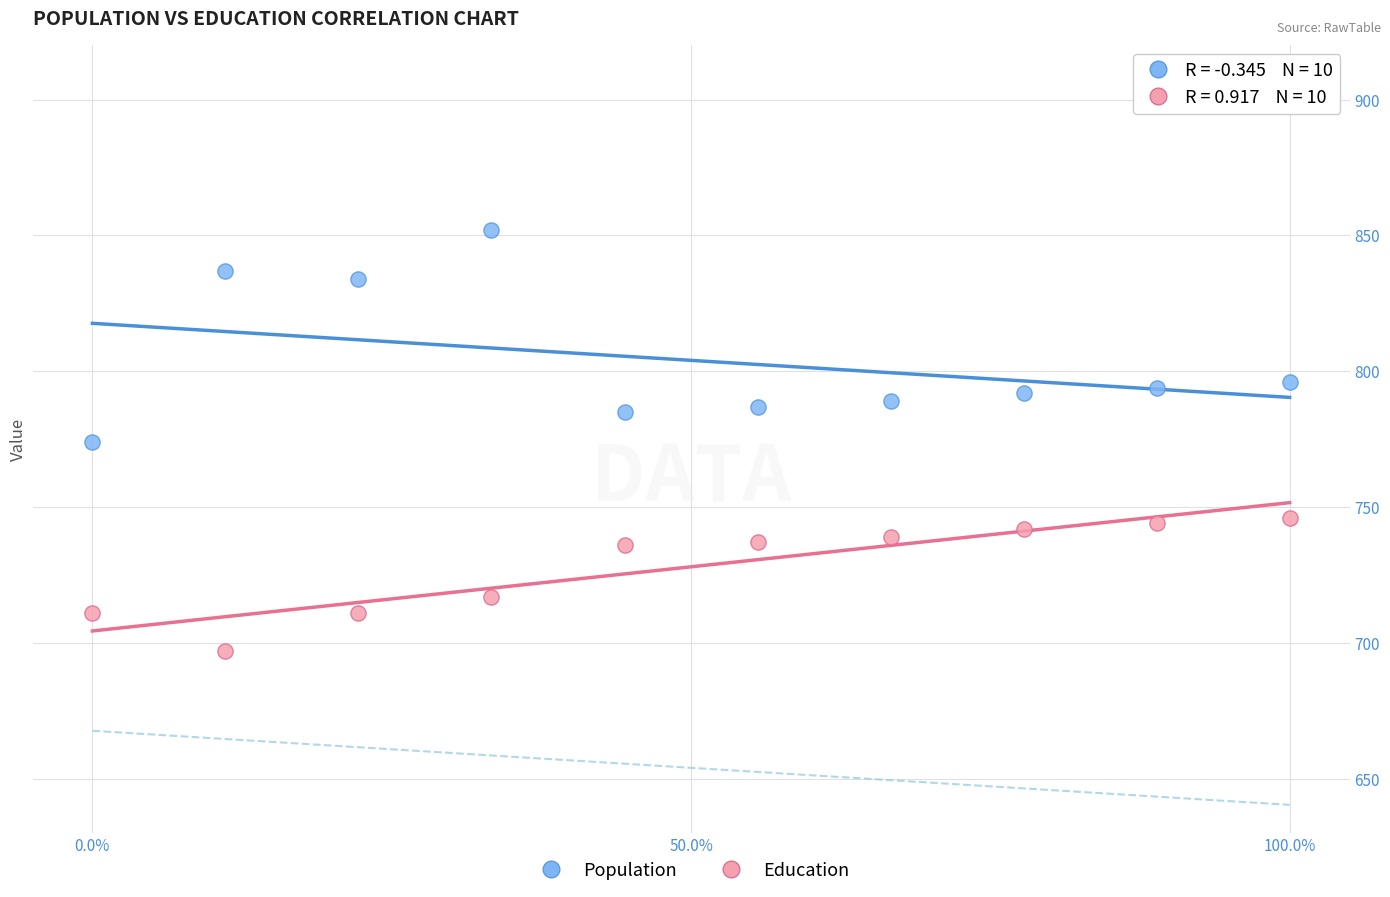

Across all data points, what is the range of Y values (max minus min)?

155